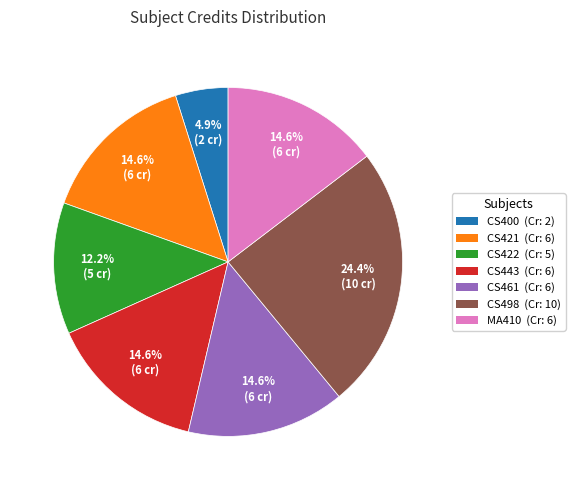

How many slices are in this pie chart?

7